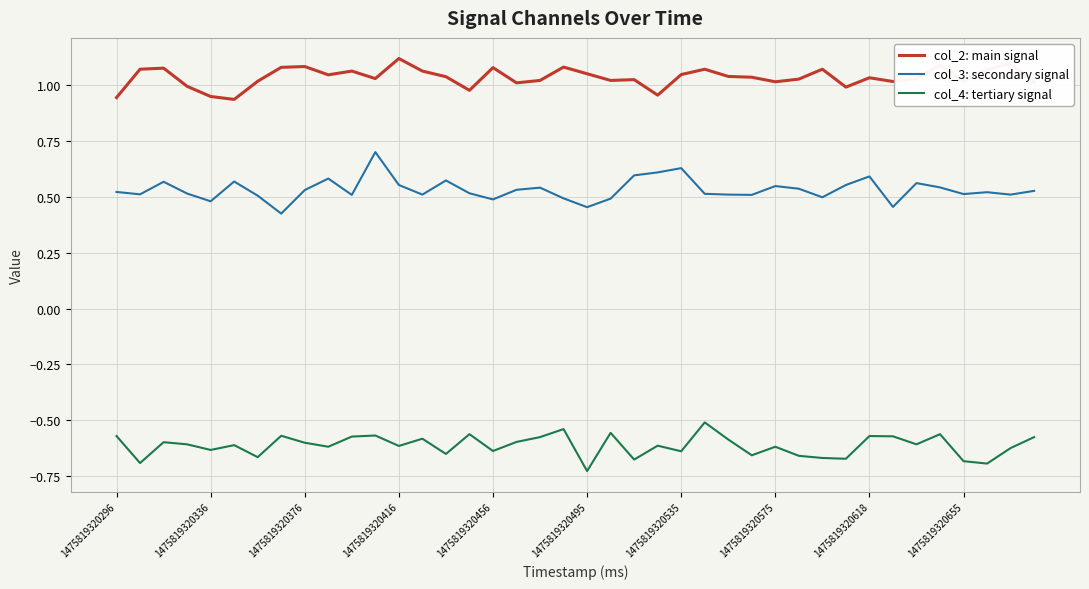

List the series in order of their overall mean, highest first.

col_2: main signal, col_3: secondary signal, col_4: tertiary signal